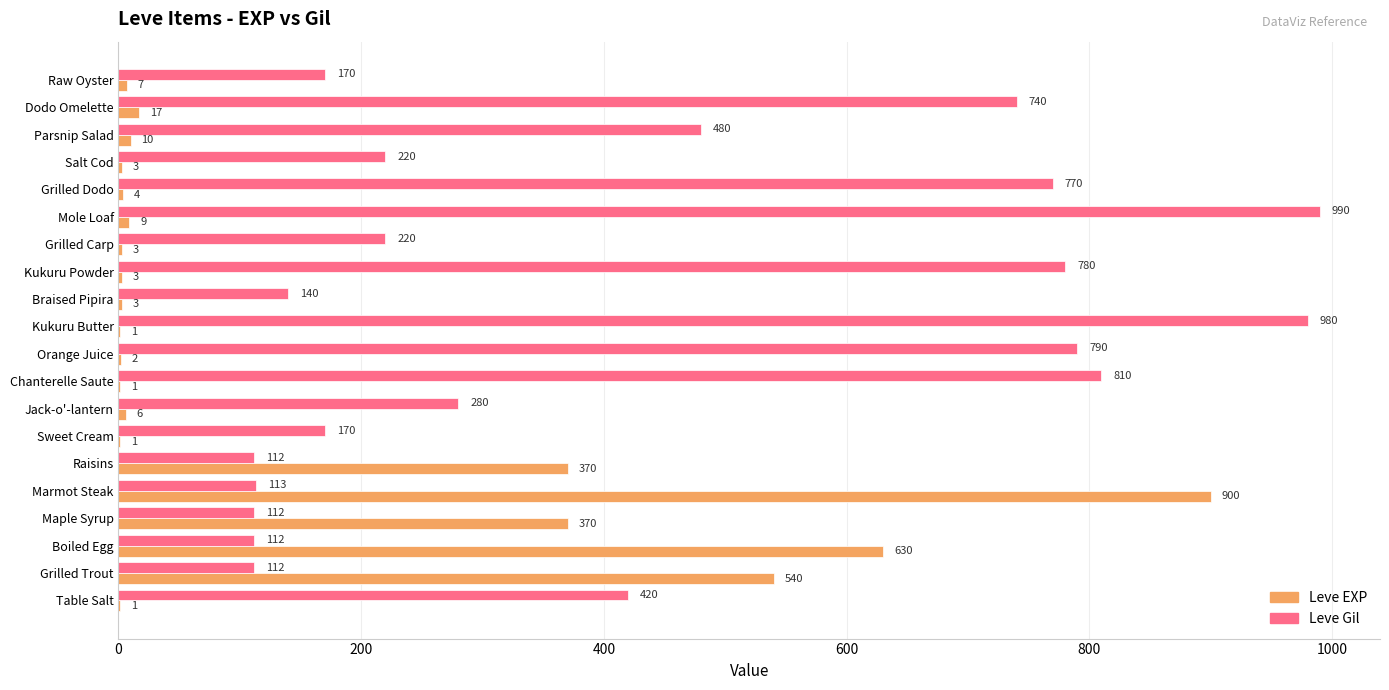

The value of Leve Gil at Grilled Carp is 220. True or false?

True